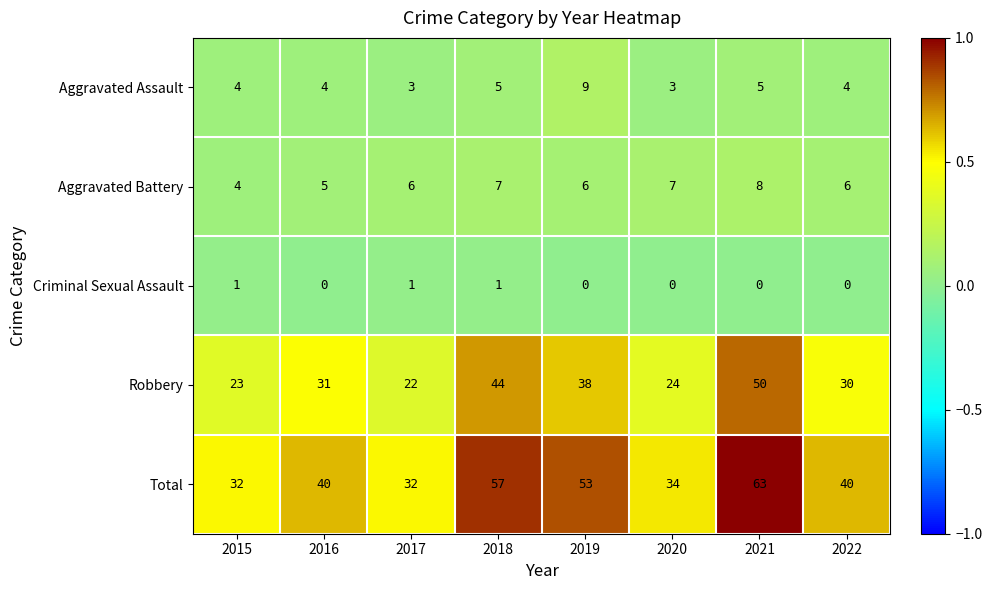

What is the spread (max minus min) of values at 2020?

34